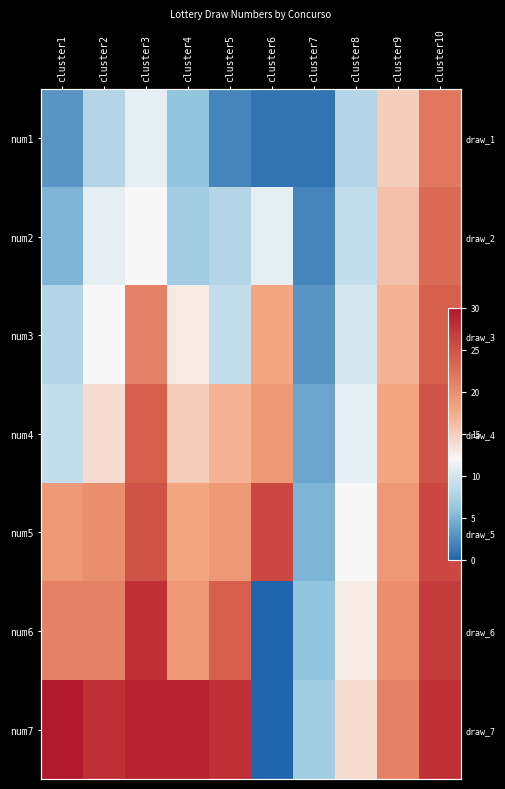

At how many categories does at least one series exceed 8?

9